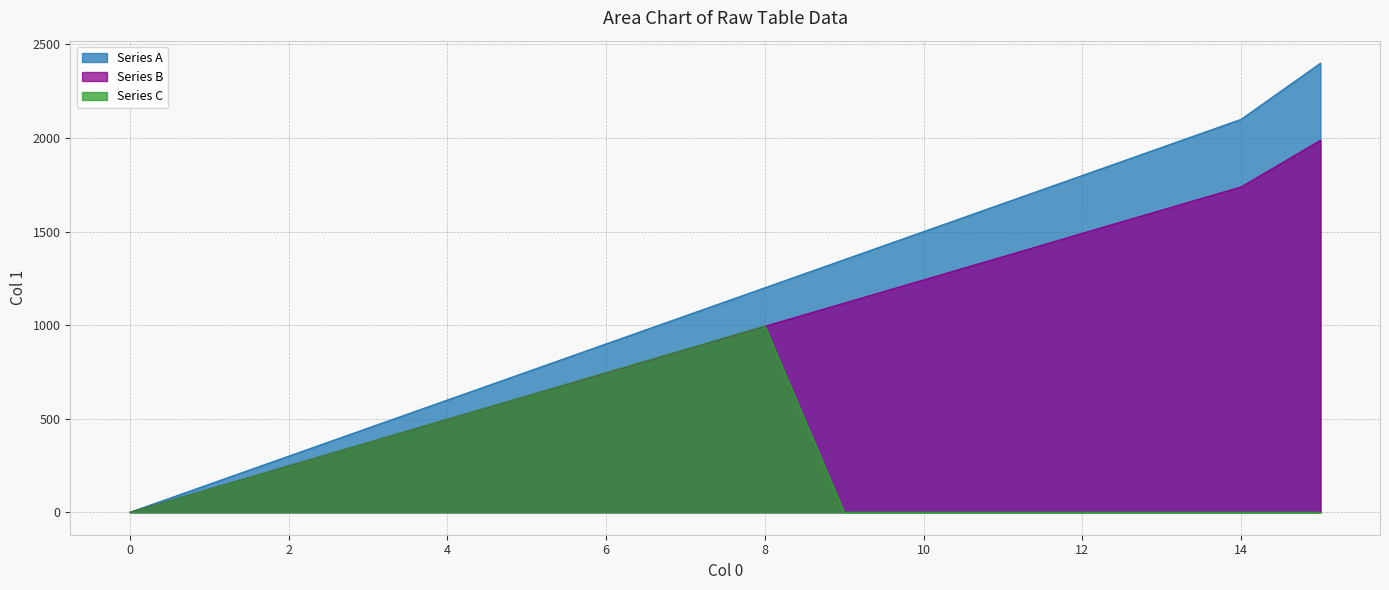

What is the total value across all series at 12?

3291